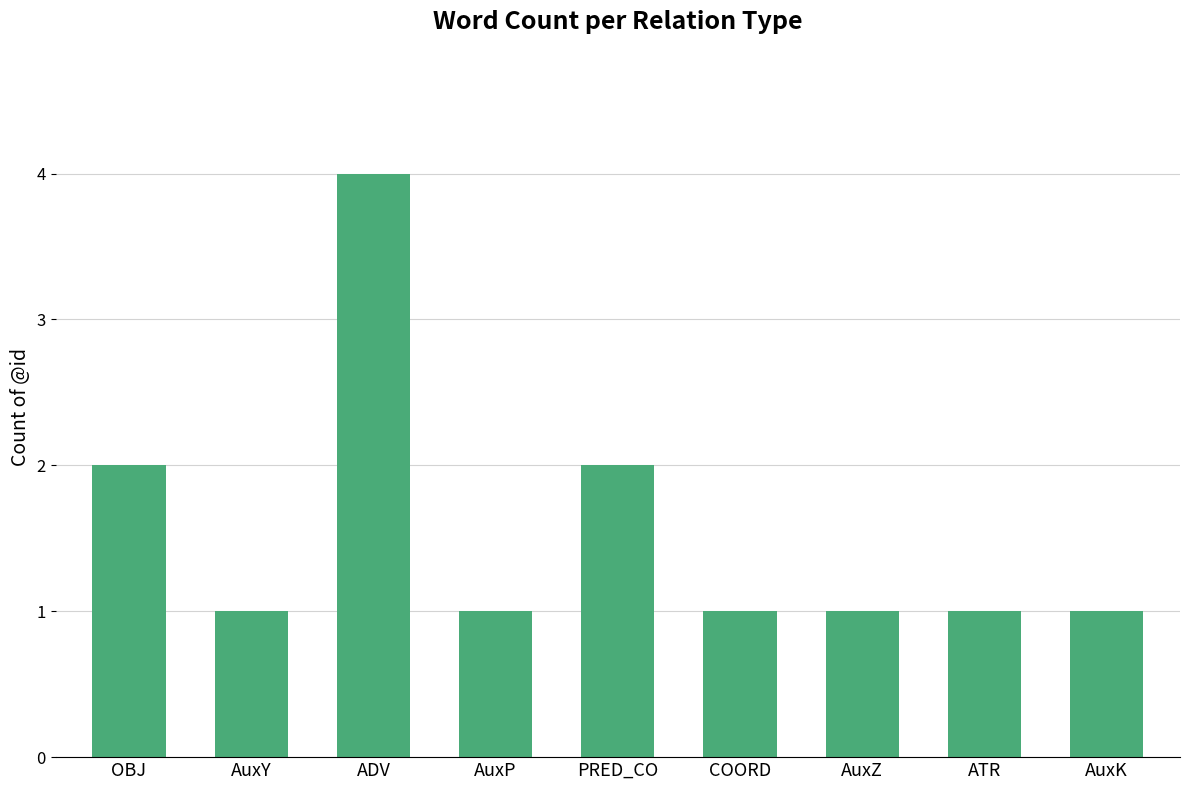

Count the number of data series in this chart.

1